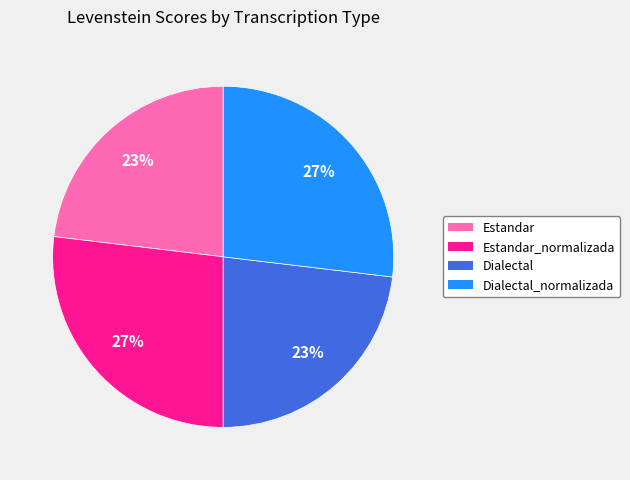

What is the ratio of the value at Estandar_normalizada to the value at Dialectal_normalizada?

1.0